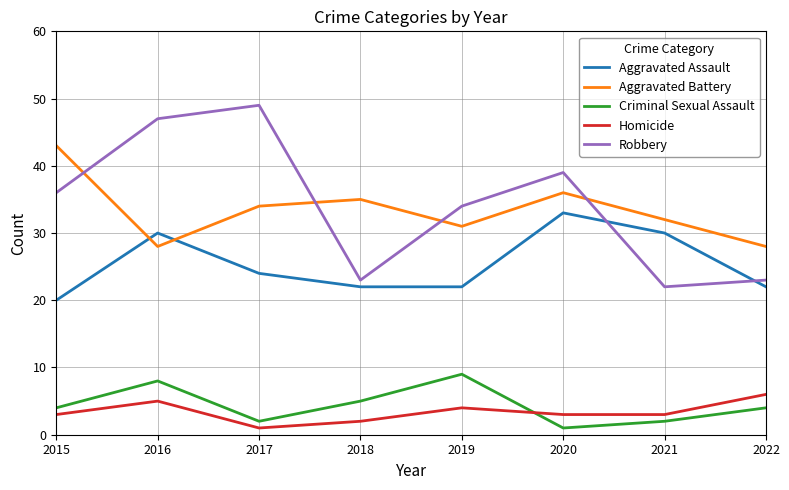

Which series has the largest total across all categories?

Robbery